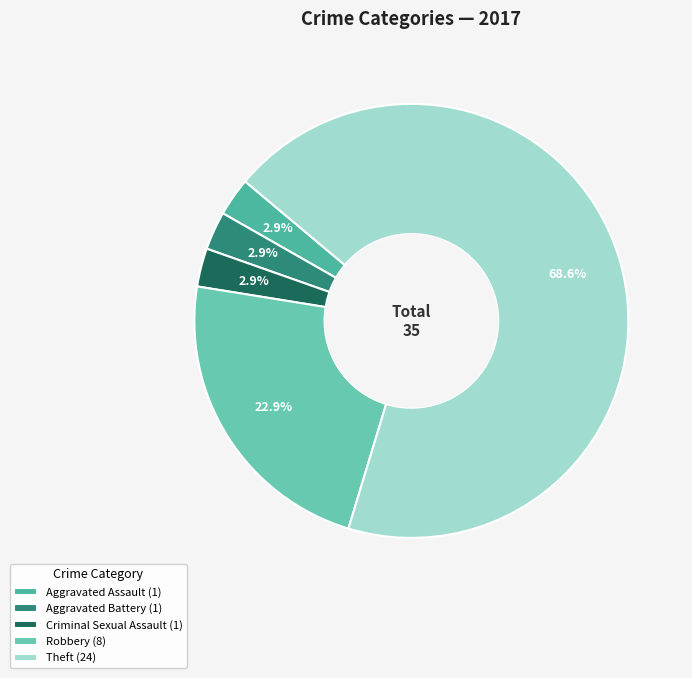

Count the number of slices in the pie.

5